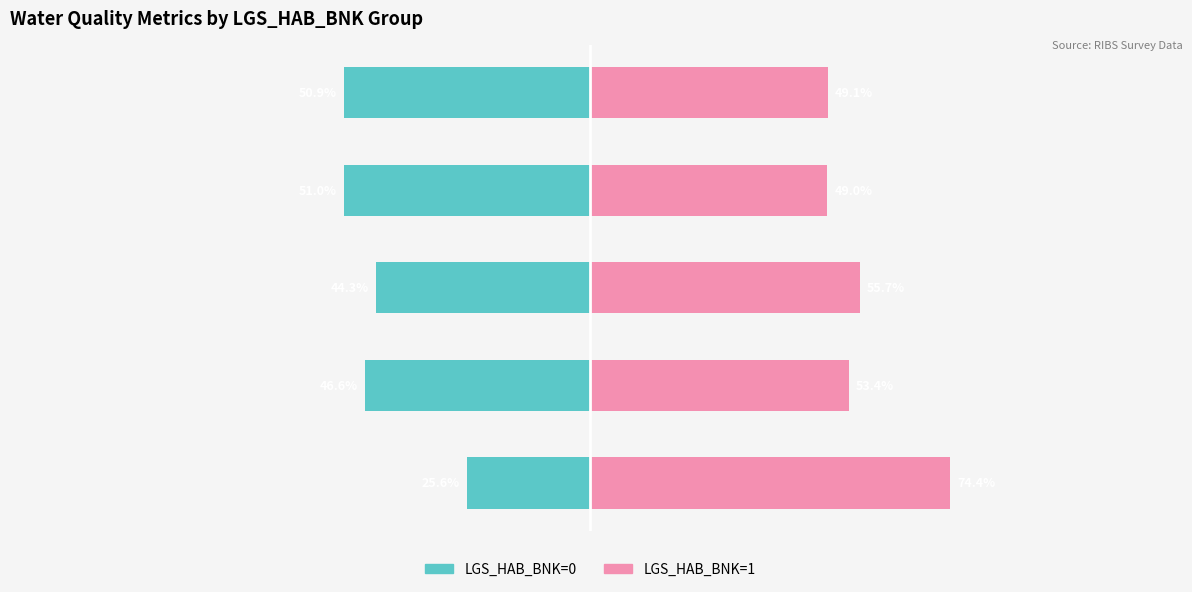

What is the value of the LGS_HAB_BNK=0 bar at the 5th from the left?

-50.9